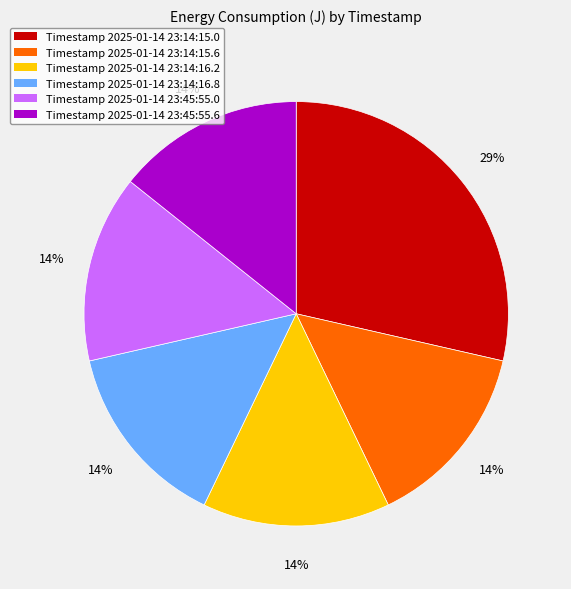

Count the number of slices in the pie.

6